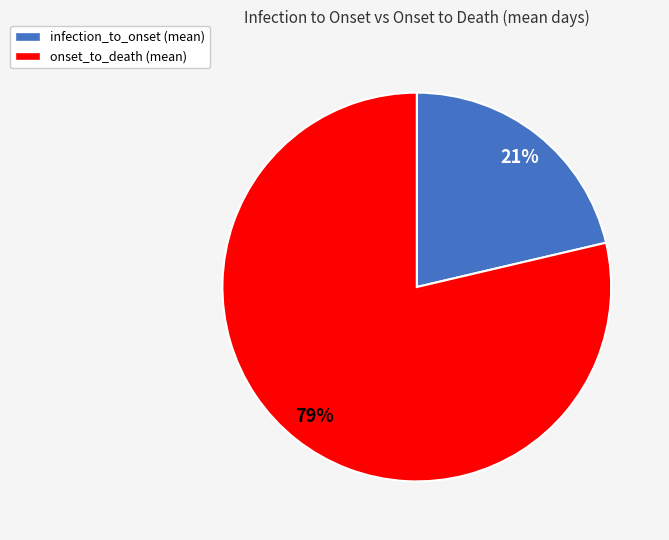

Count the number of slices in the pie.

2